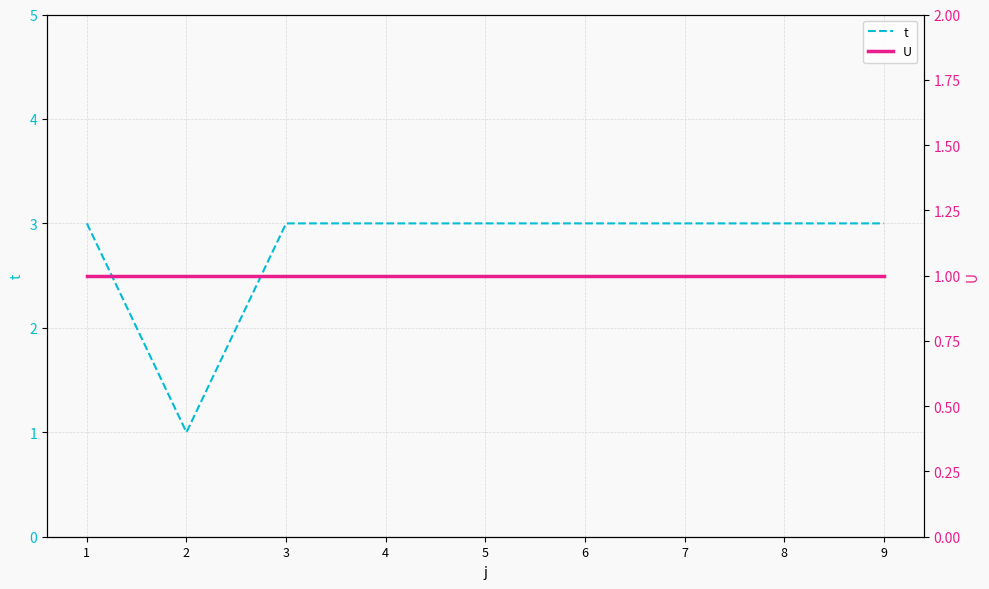

The t series shows 3 at 9. True or false?

True